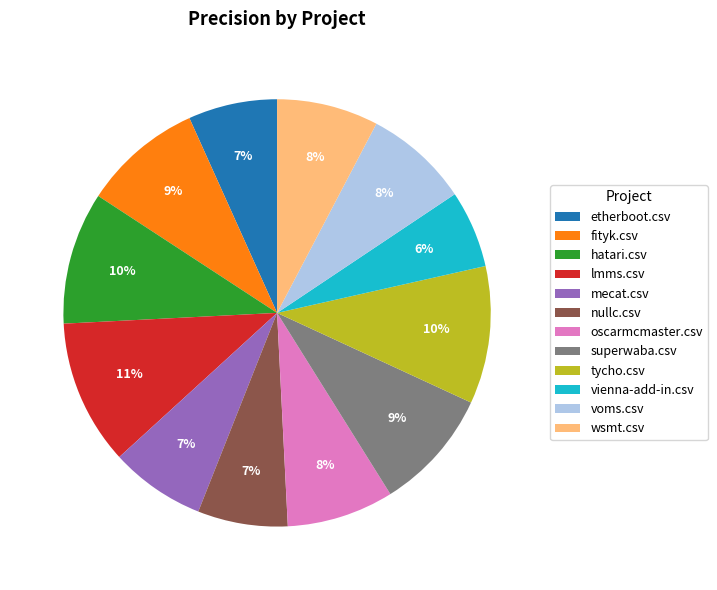

Combined, do hatari.csv and oscarmcmaster.csv account for over 50%?

No